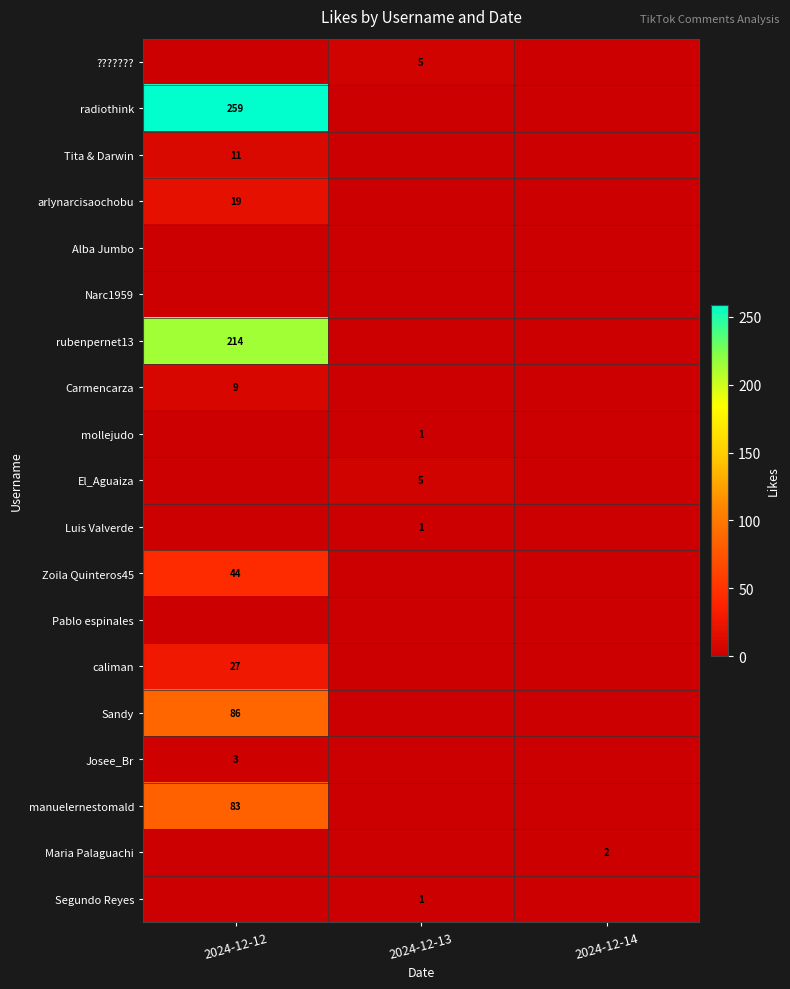

What is the spread (max minus min) of values at 2024-12-14?

2